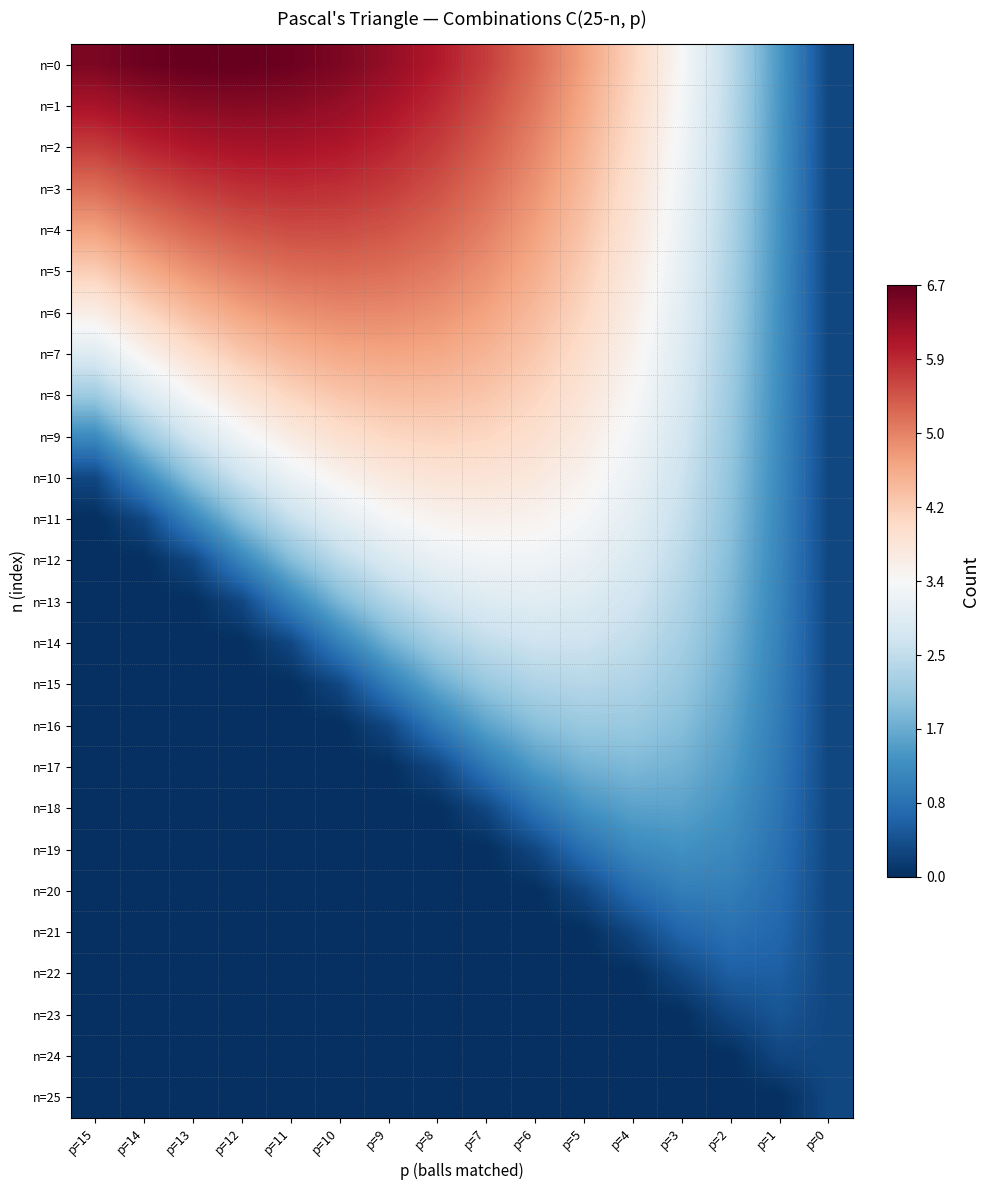

At how many categories does at least one series exceed 4?

12